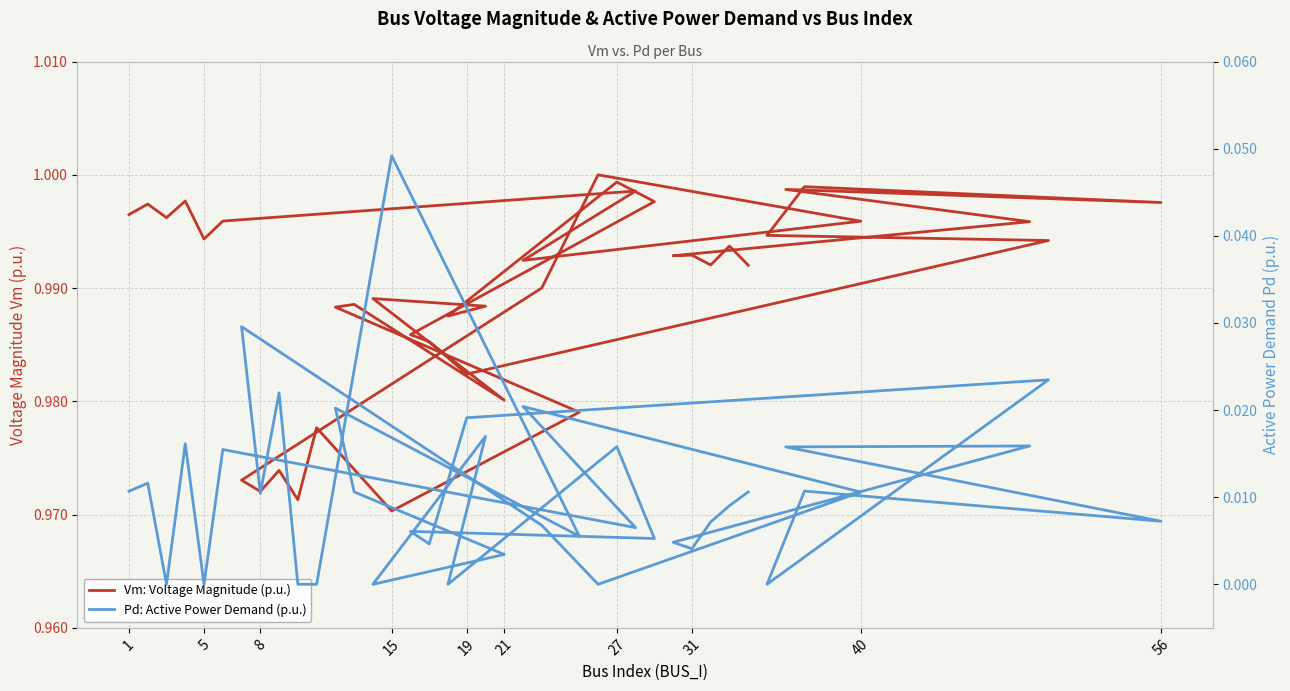

Rank the series by their maximum value, from highest to lowest.

Vm: Voltage Magnitude (p.u.), Pd: Active Power Demand (p.u.)